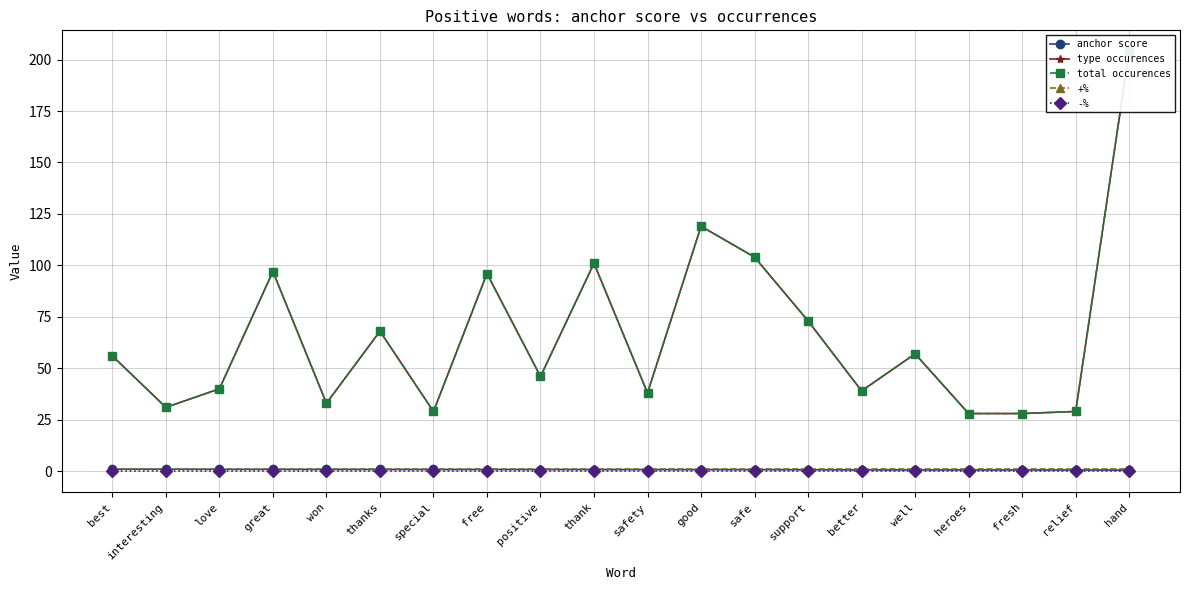

How many lines are shown in the chart?

5